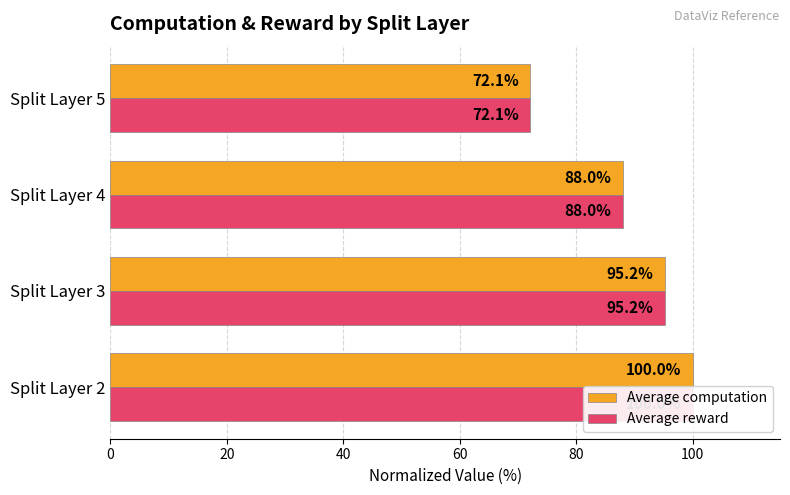

What are all the series names shown in the legend?

Average computation, Average reward